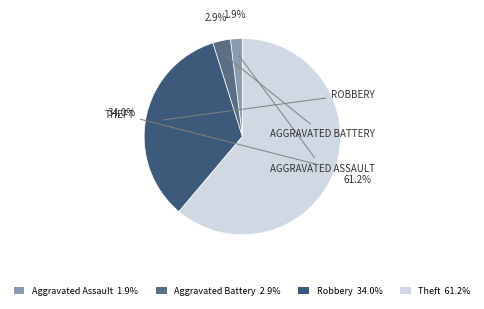

How many segments does this pie chart have?

4